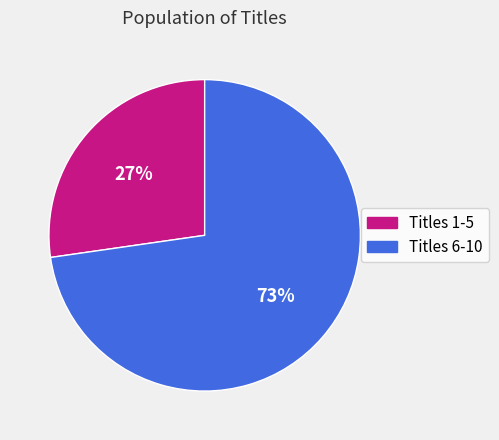

How many segments does this pie chart have?

2